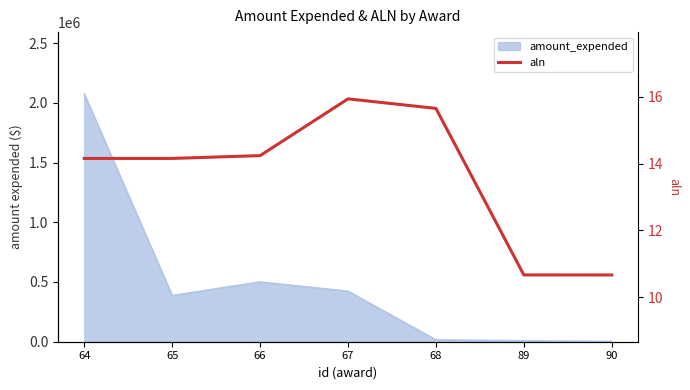

Between 90 and 66, which is larger?

66